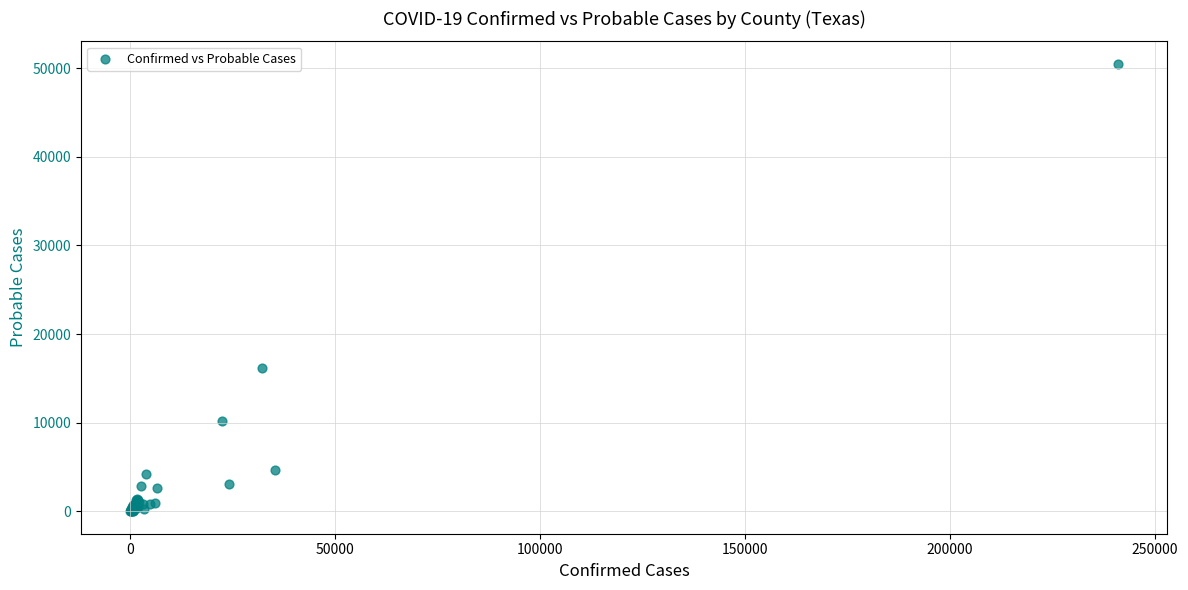

What Y value in the scatter plot is closest to 25255?

16162